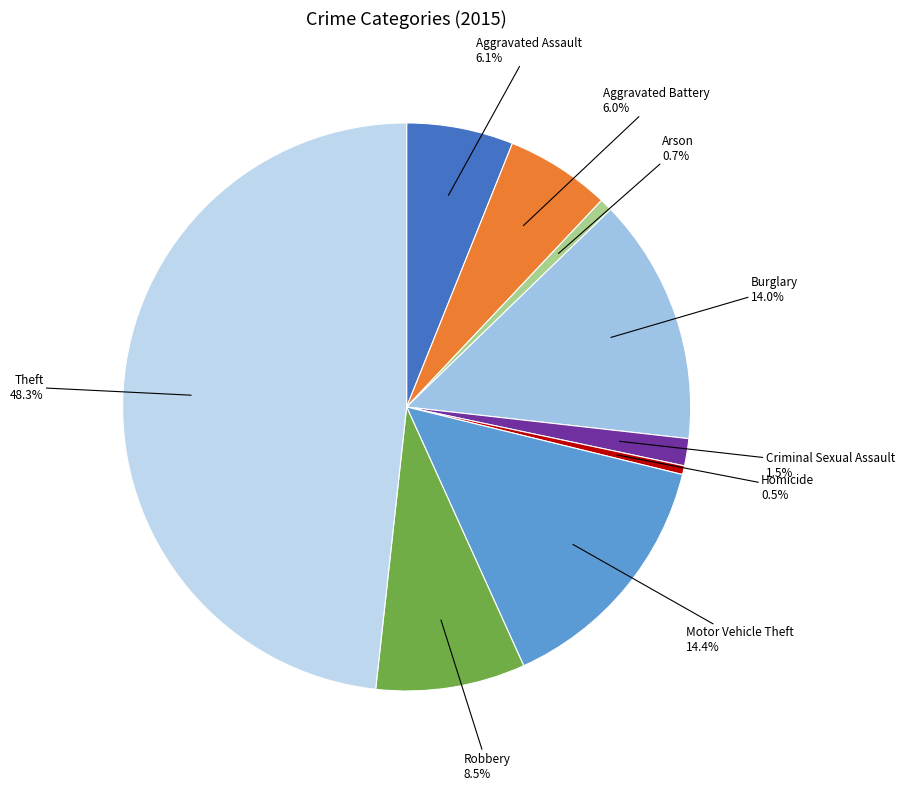

How many slices are in this pie chart?

9